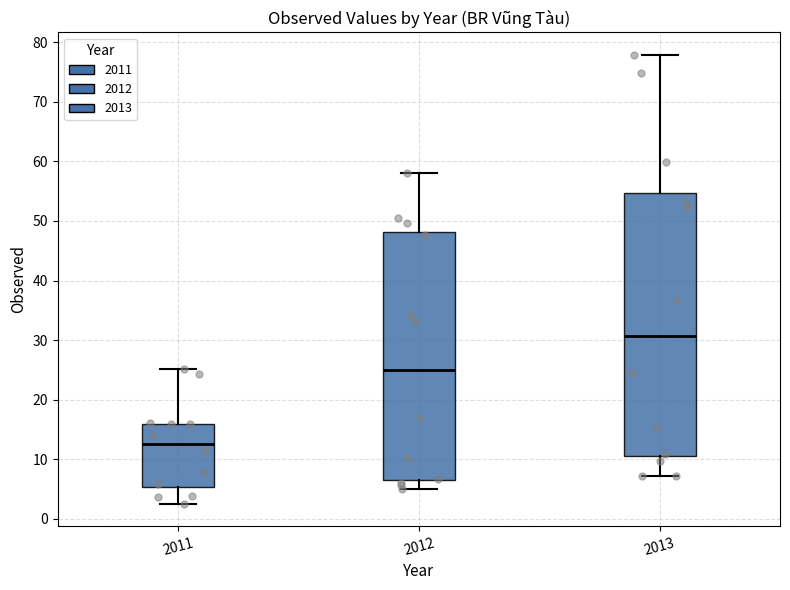

Which box is the tallest, from its lower edge to its upper edge?

2013